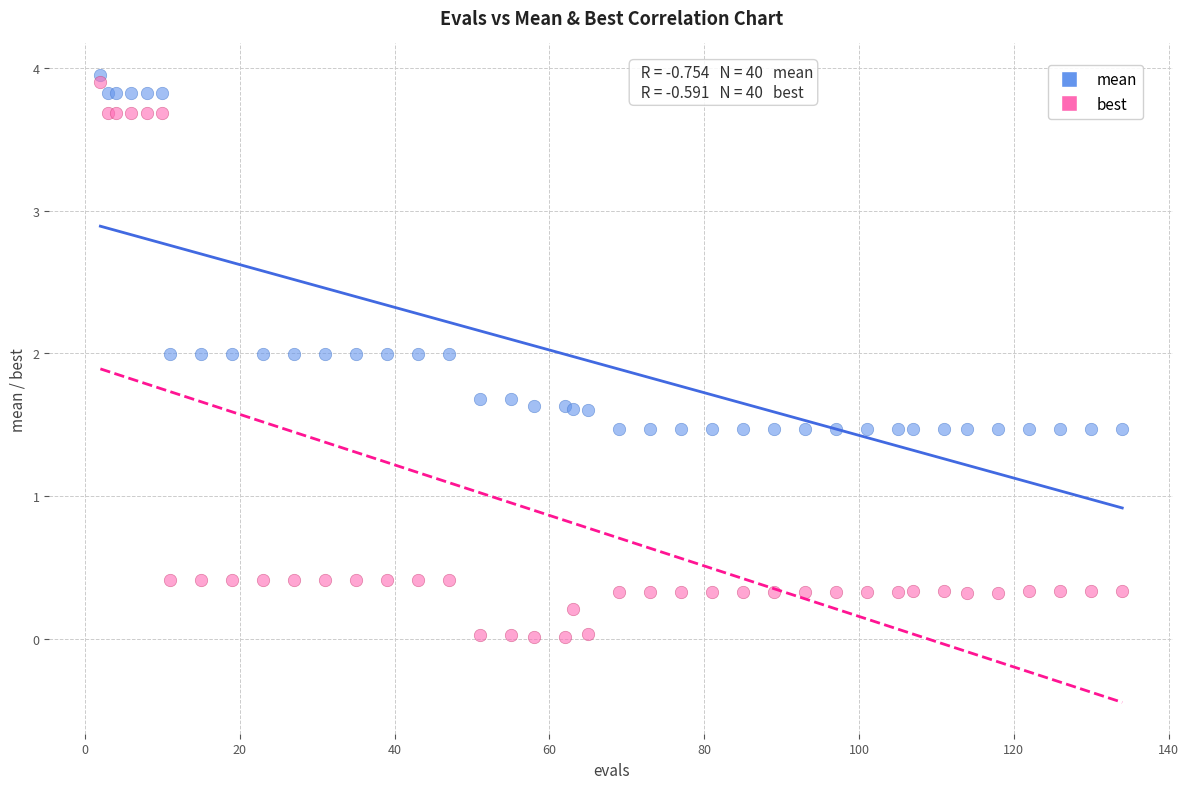

What is the X range (max minus min) for the scatter plot?

132.0